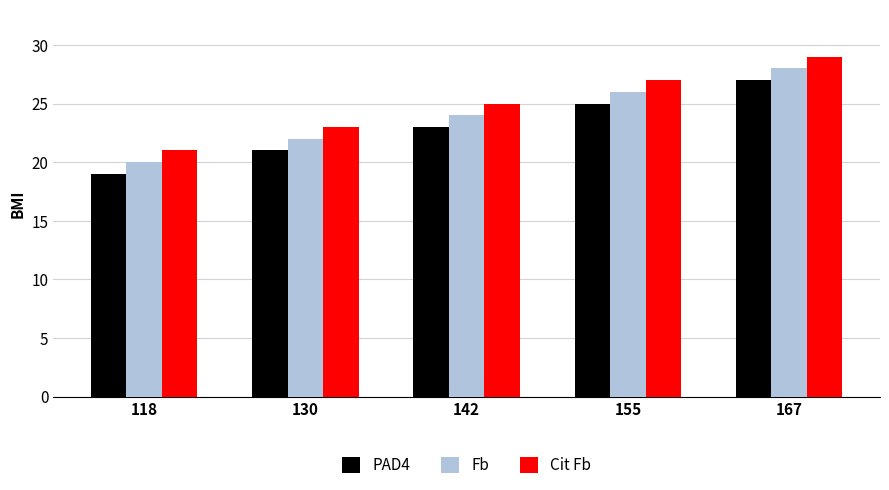

The value of PAD4 at 130 is 21. True or false?

True